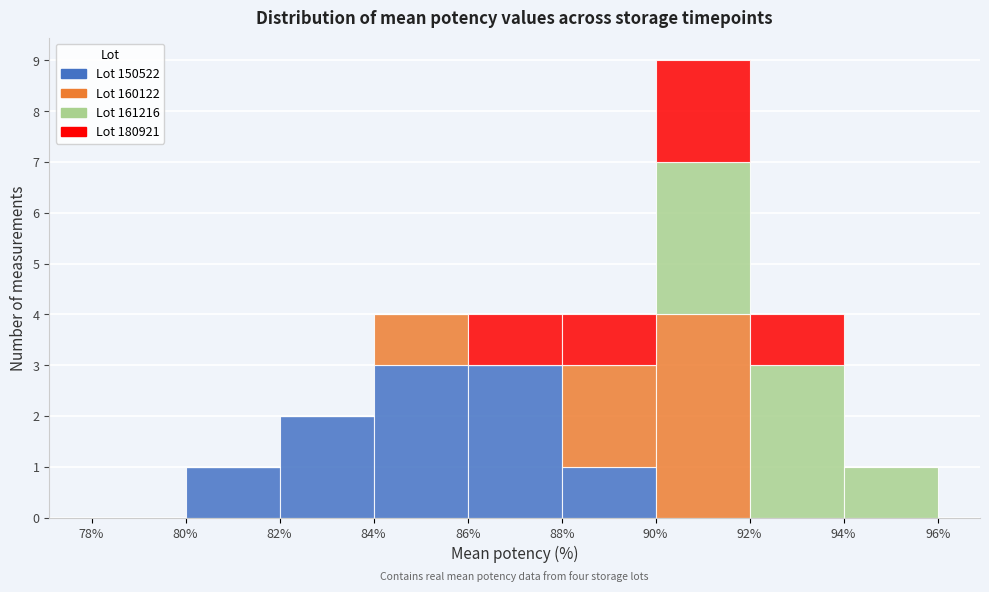

Reading left to right, list every stacked bar in this chart as the range it spans on the x-axis followed by its total height. The values are not printed on the chart, so give them approximately, as read against the axis.

78% to 80%: 0
80% to 82%: 1
82% to 84%: 2
84% to 86%: 4
86% to 88%: 4
88% to 90%: 4
90% to 92%: 9
92% to 94%: 4
94% to 96%: 1